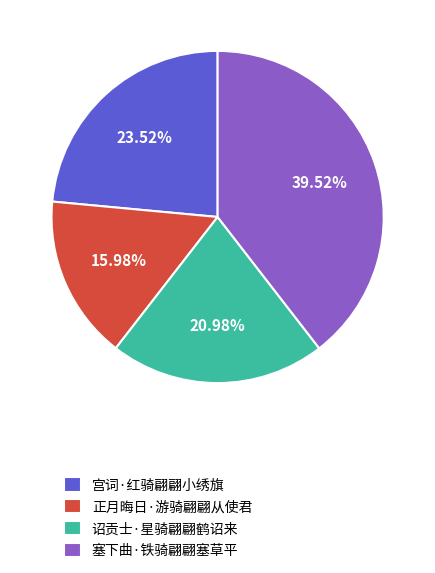

The 塞下曲·铁骑翩翩塞草平 slice represents 47% of the pie. True or false?

False